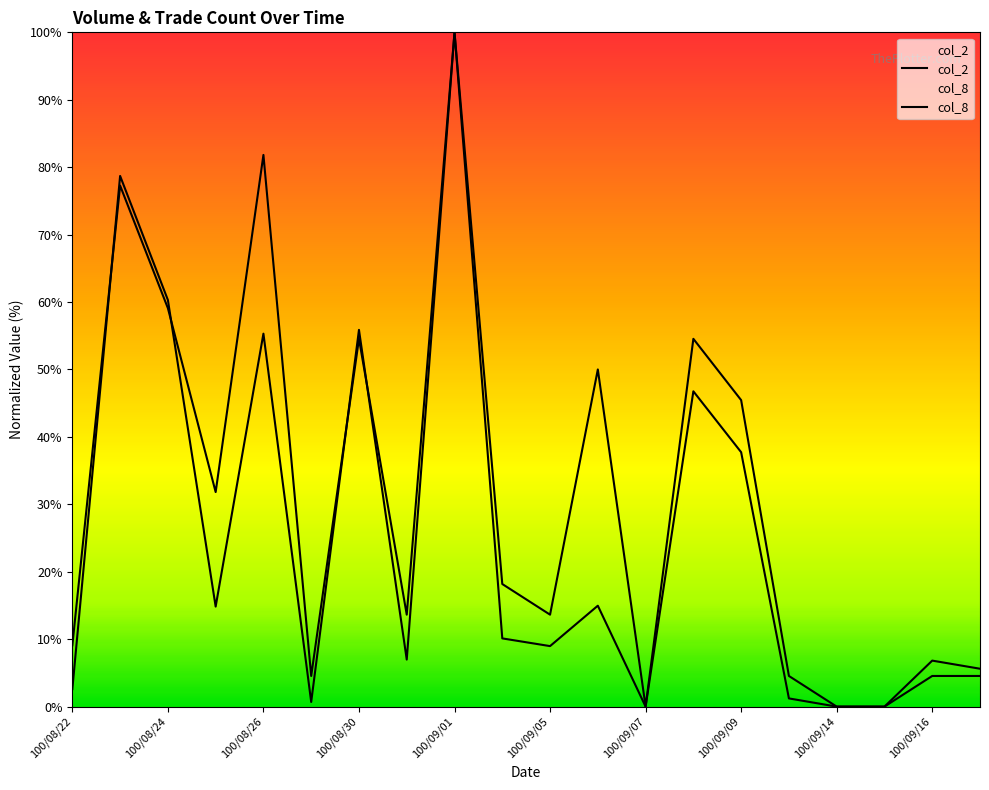

Which series has the largest total across all categories?

col_8